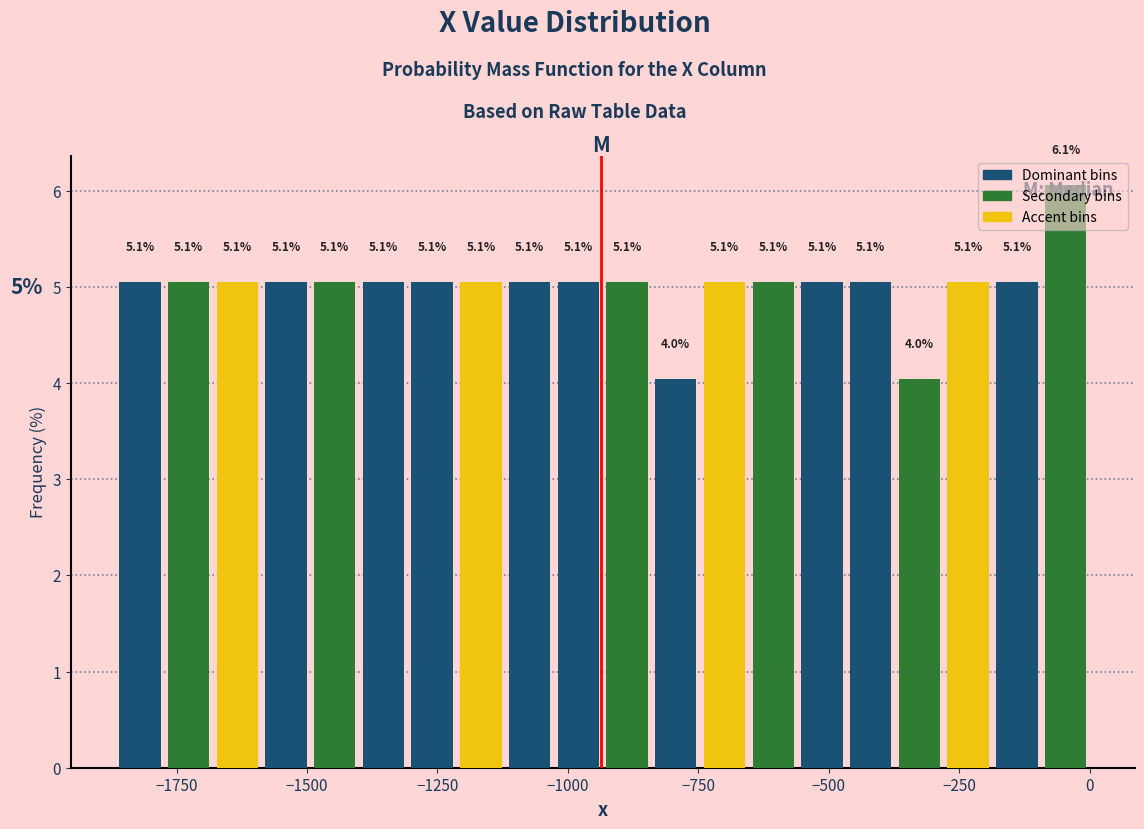

Around what value on the x-axis is the tallest bar? Give the approximate position of its centre, as read against the axis.

-50